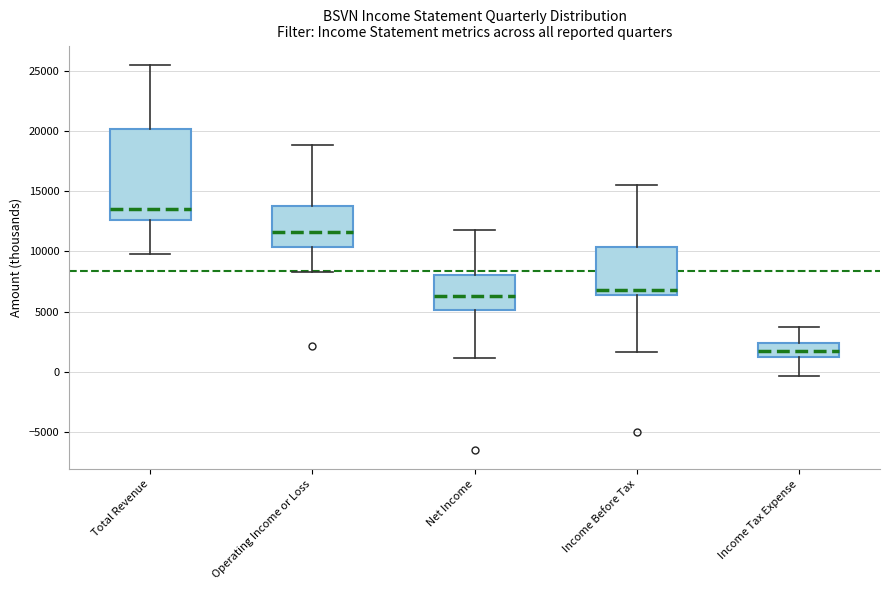

Where does the upper whisker of the box for Net Income end on the y-axis? The values are not printed on the chart, so give them approximately, as read against the axis.

12000